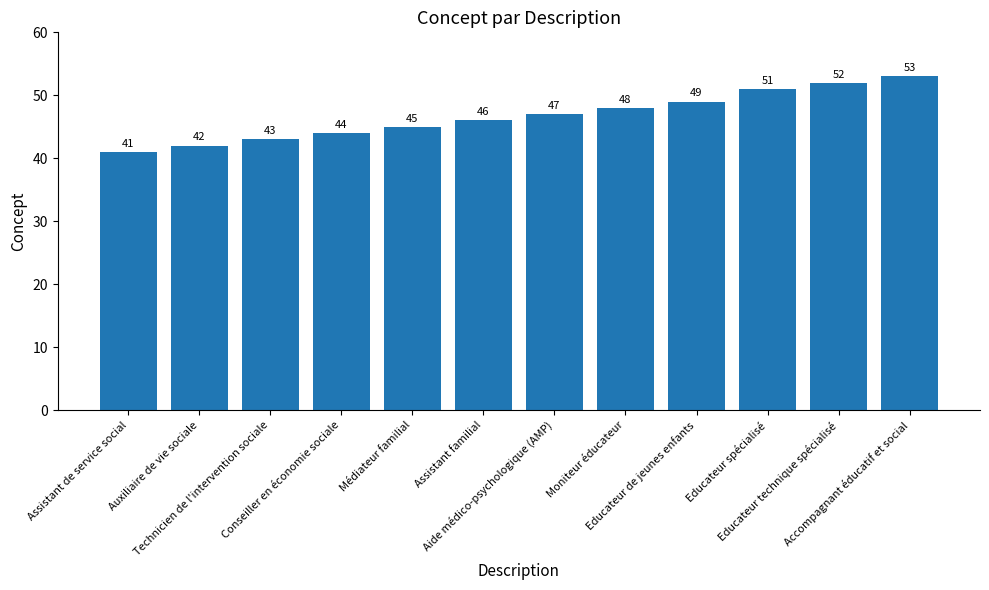

What is the value of the 6th bar from the left?

46